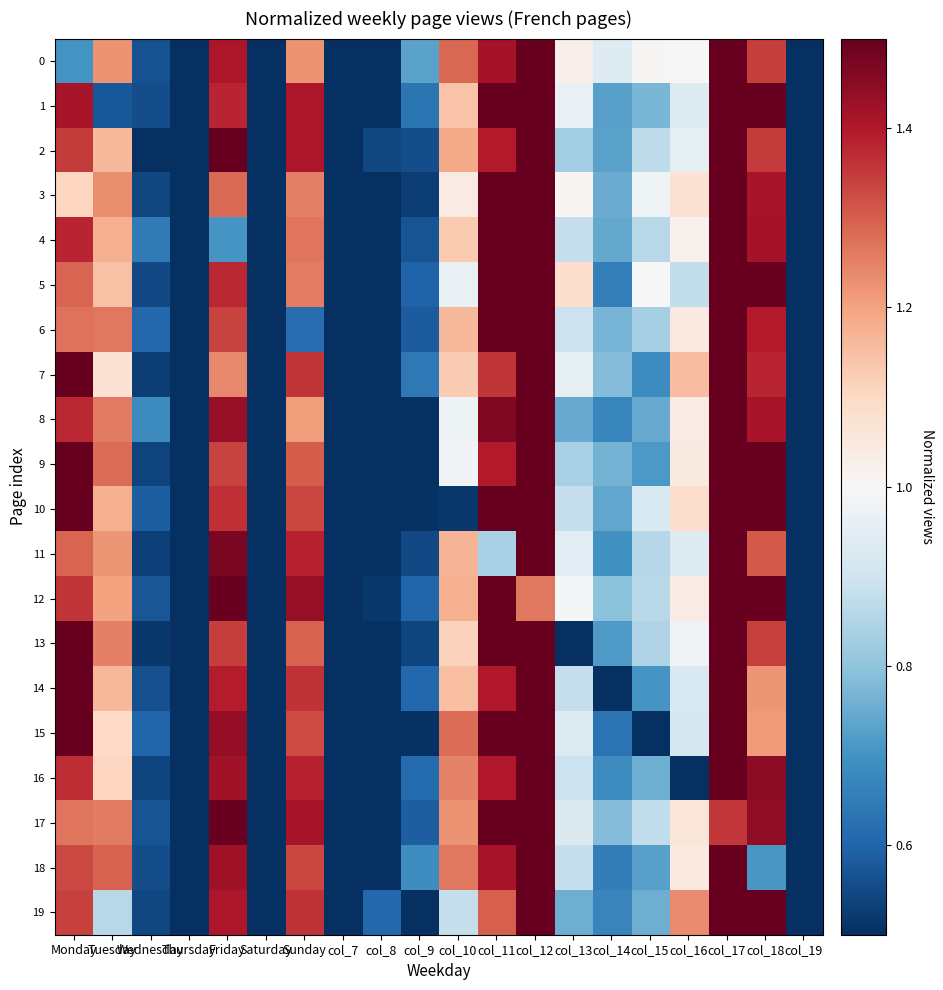

At which category is the sum across all series the highest?

col_12